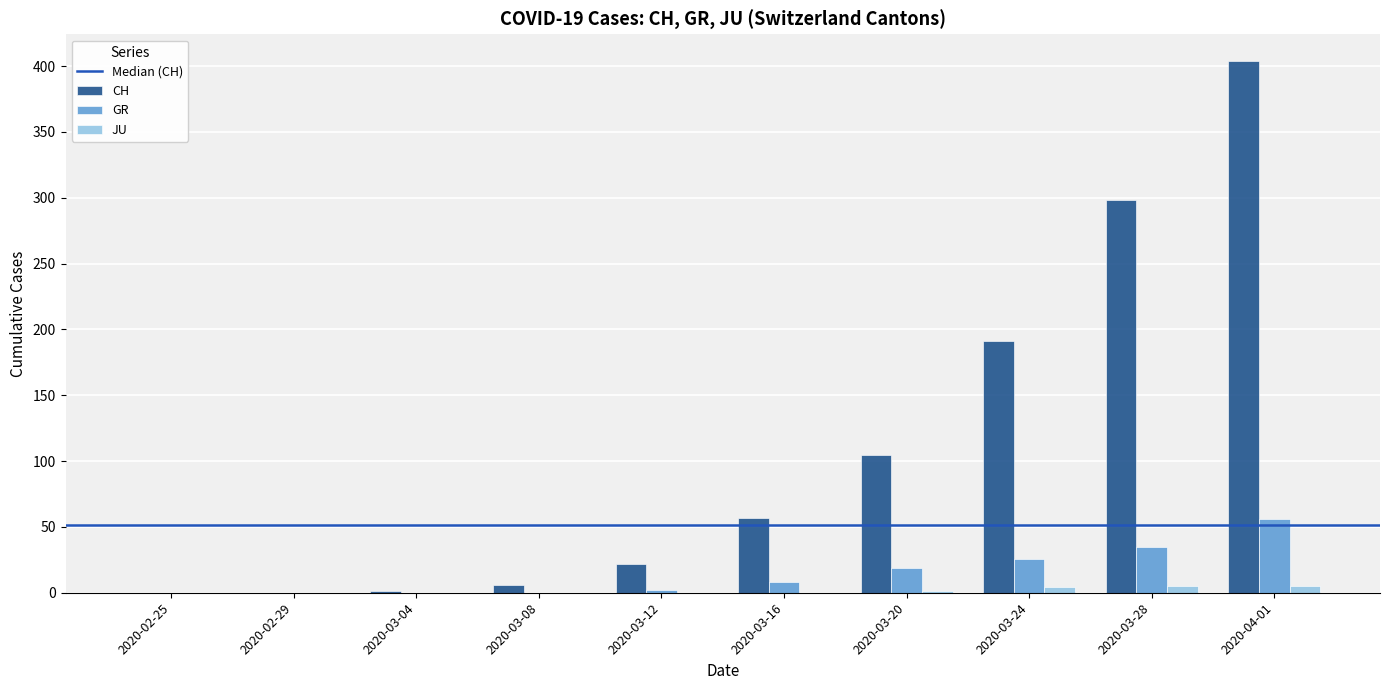

How many series are shown in this chart?

3